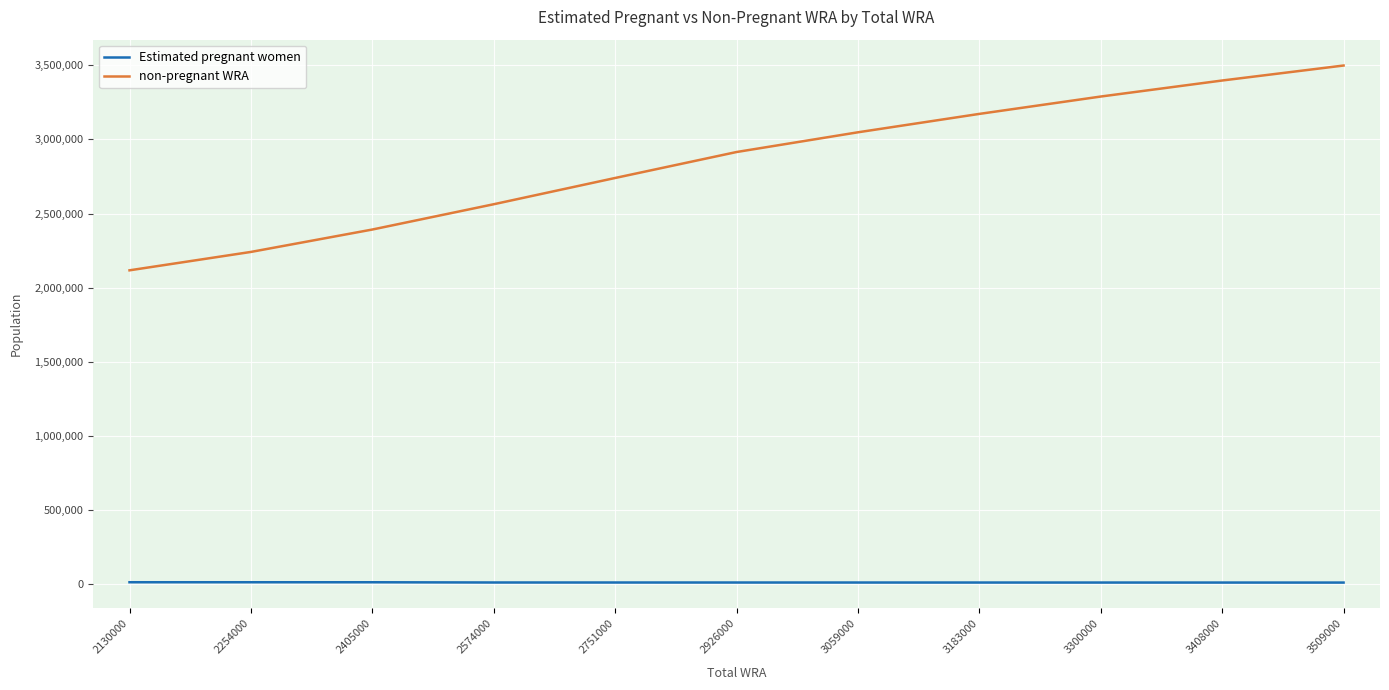

At how many categories does at least one series exceed 1668445?

11